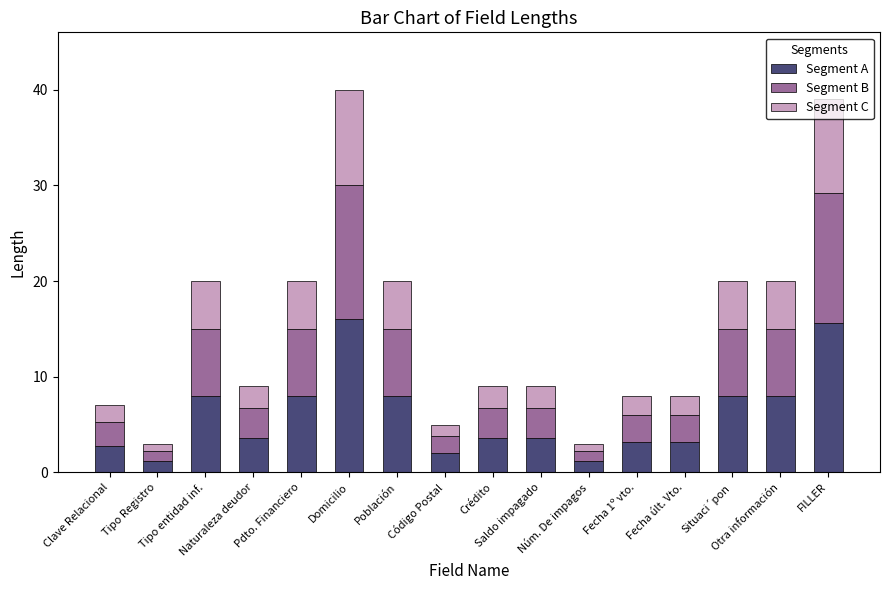

What is the lowest value of the Segment A series?

1.2